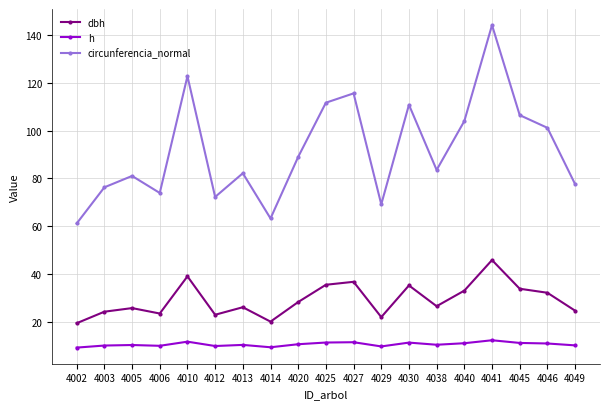

How many series are shown in this chart?

3